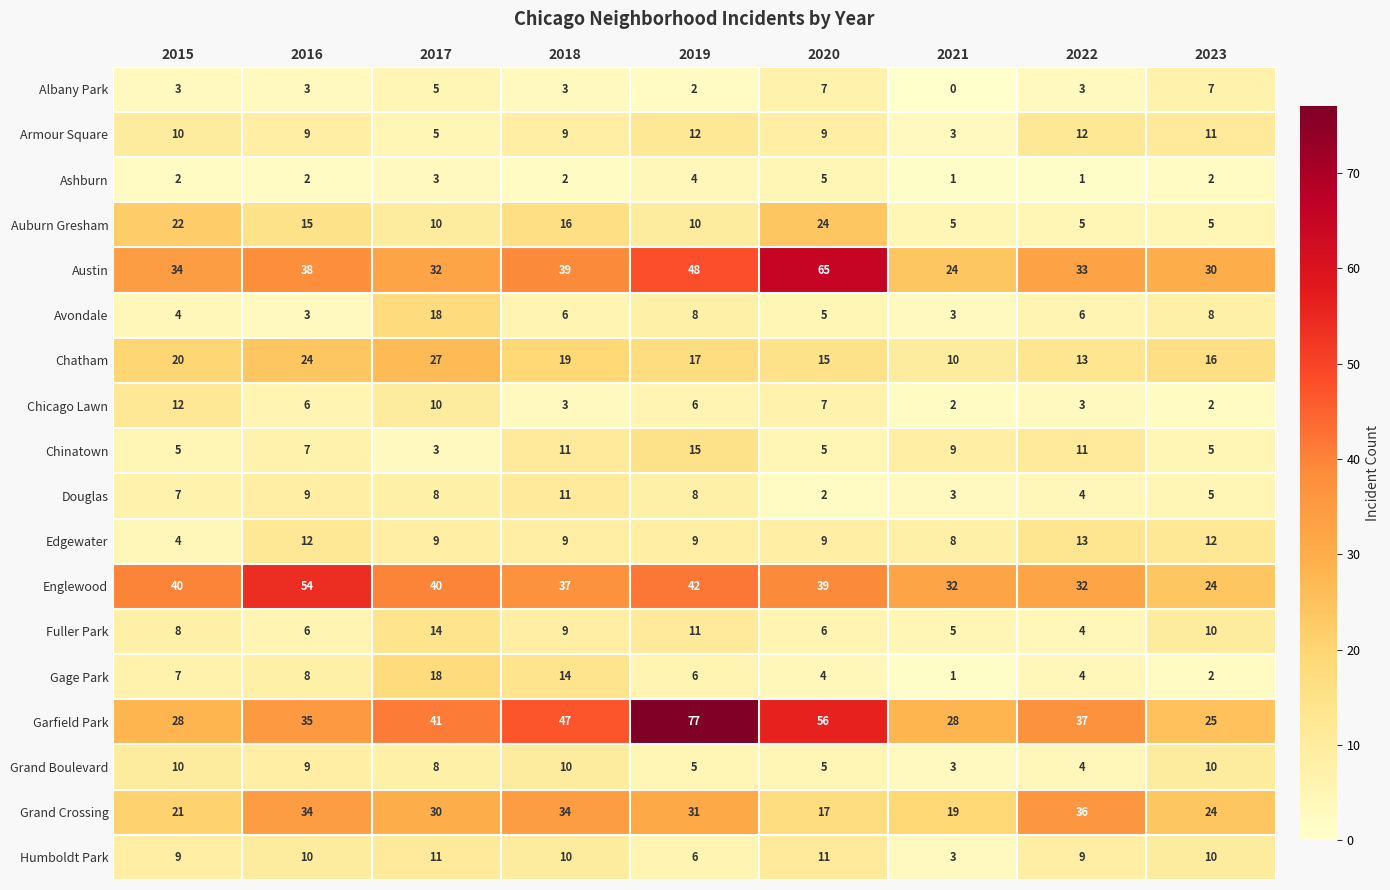

Which series has the largest range (max minus min)?

Garfield Park